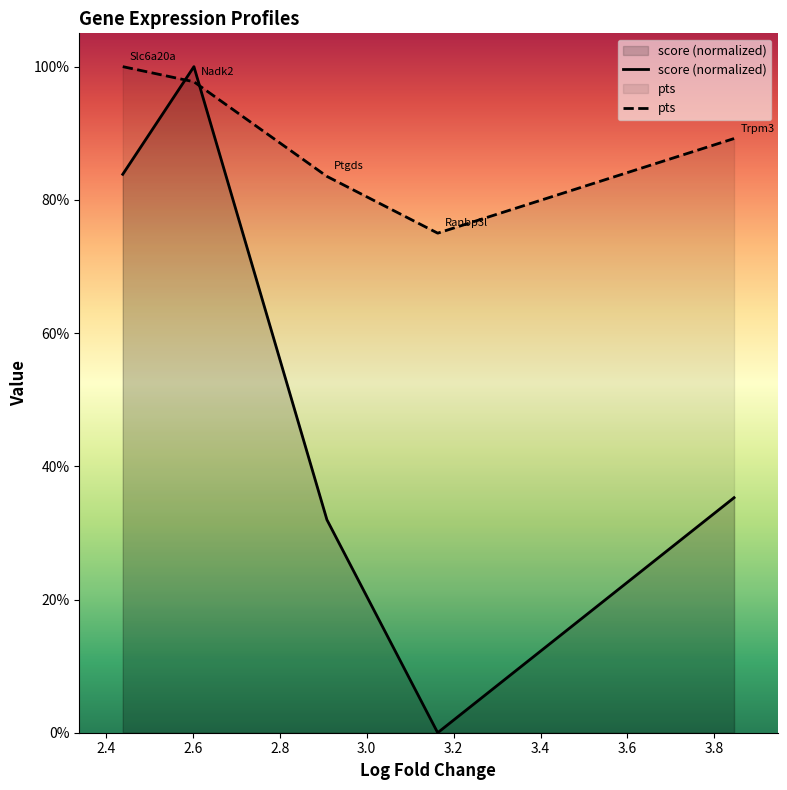

What position from the right is 2.602757930755615?

4